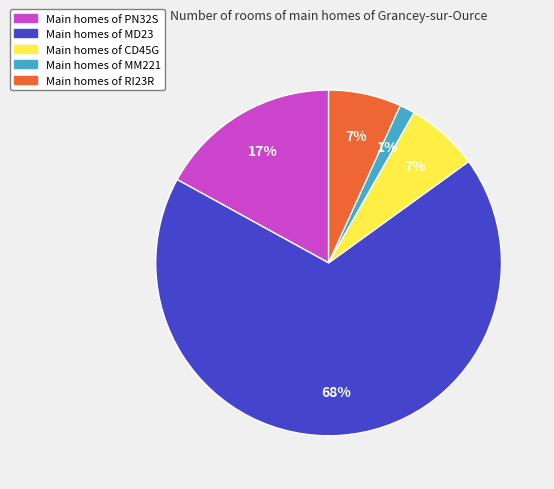

To the nearest percent, what is the average slice percentage?

20%